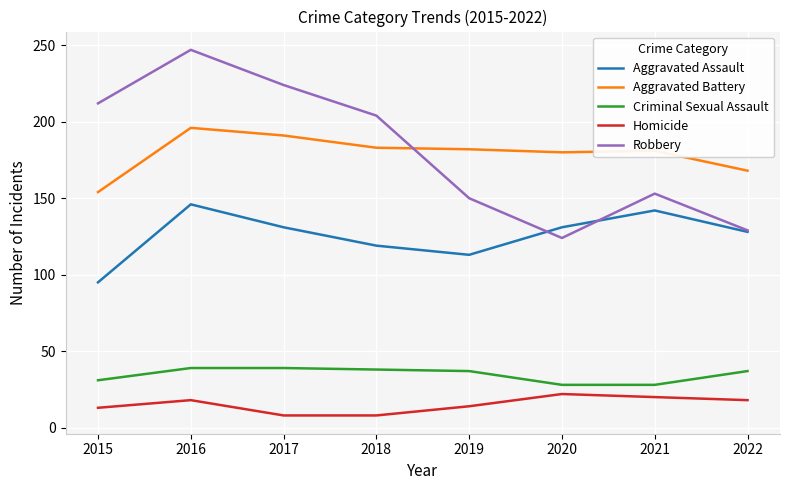

What value does the Criminal Sexual Assault series have at 2022?

37